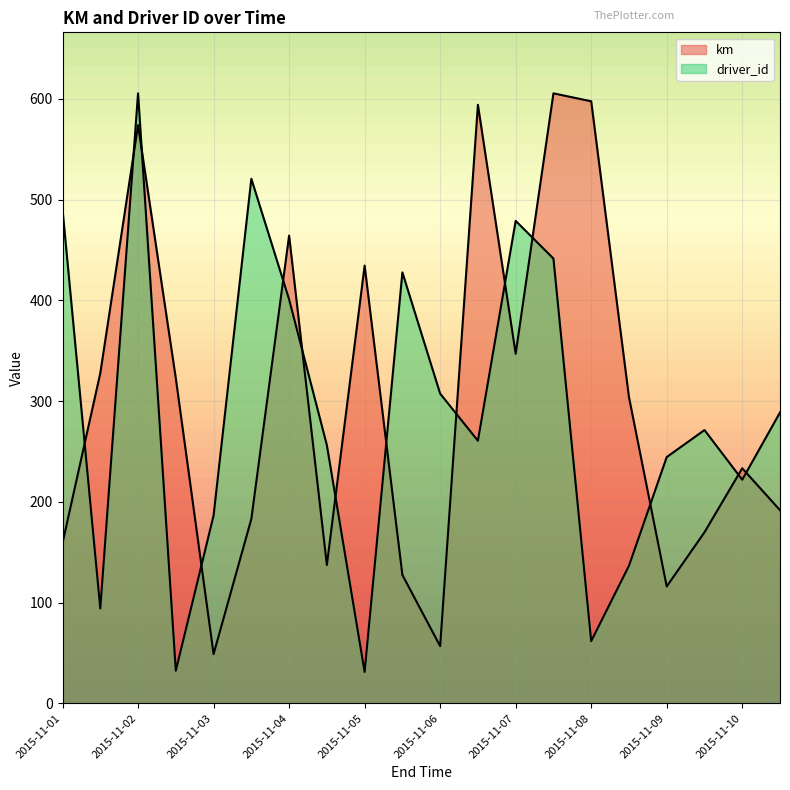

Where is the first local maximum for driver_id?

2015-11-02